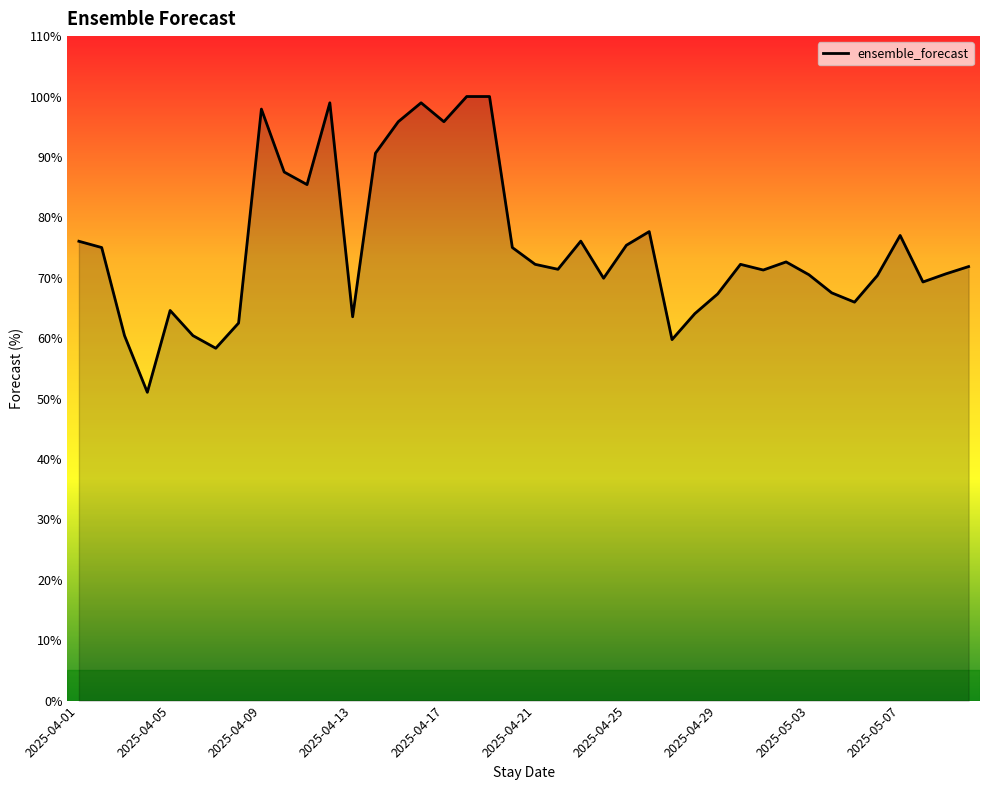

What is the difference between the maximum and minimum values?

49.0